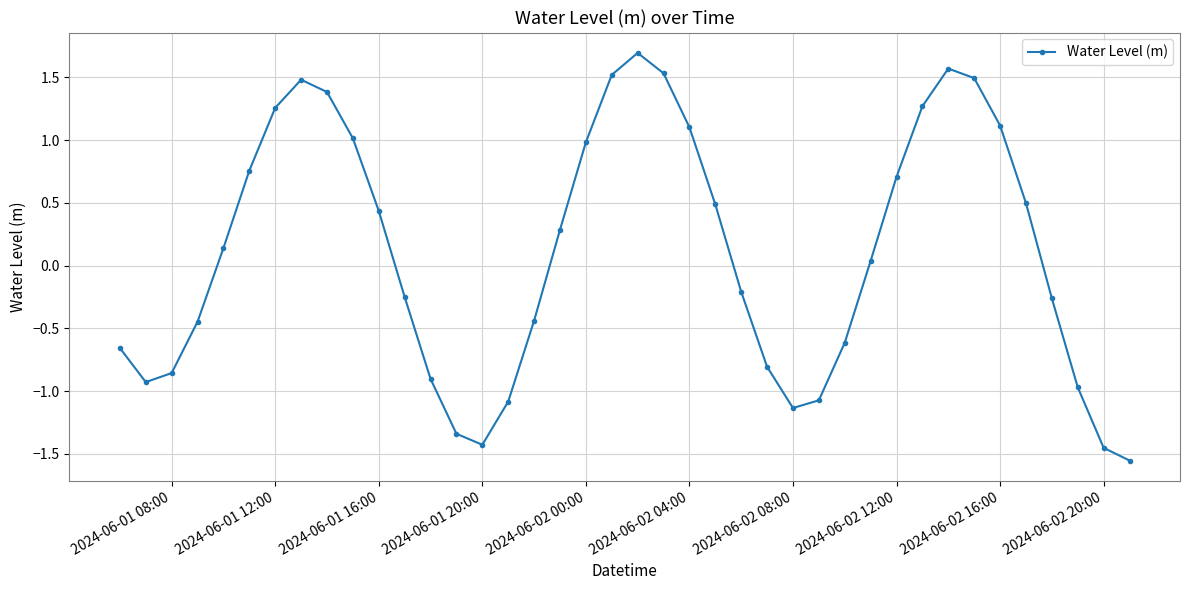

What is the greatest value displayed?

1.7